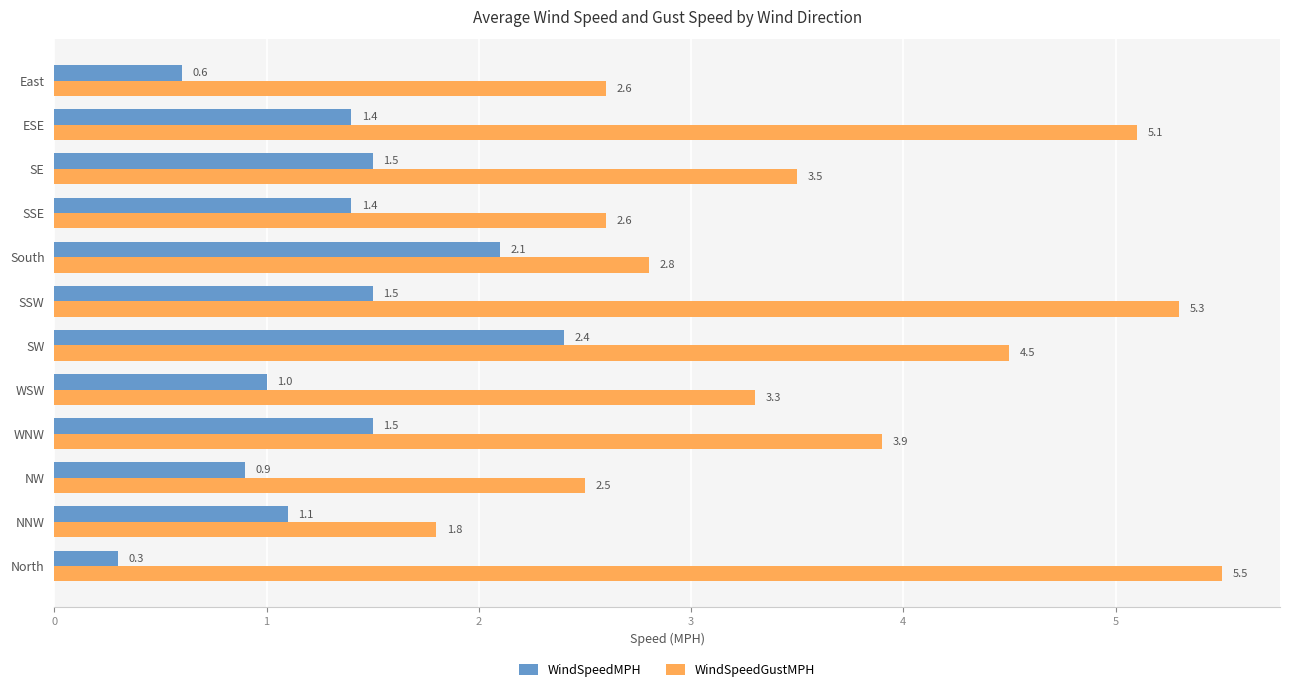

True or false: WindSpeedGustMPH has a value of 3.3 at WSW.

True